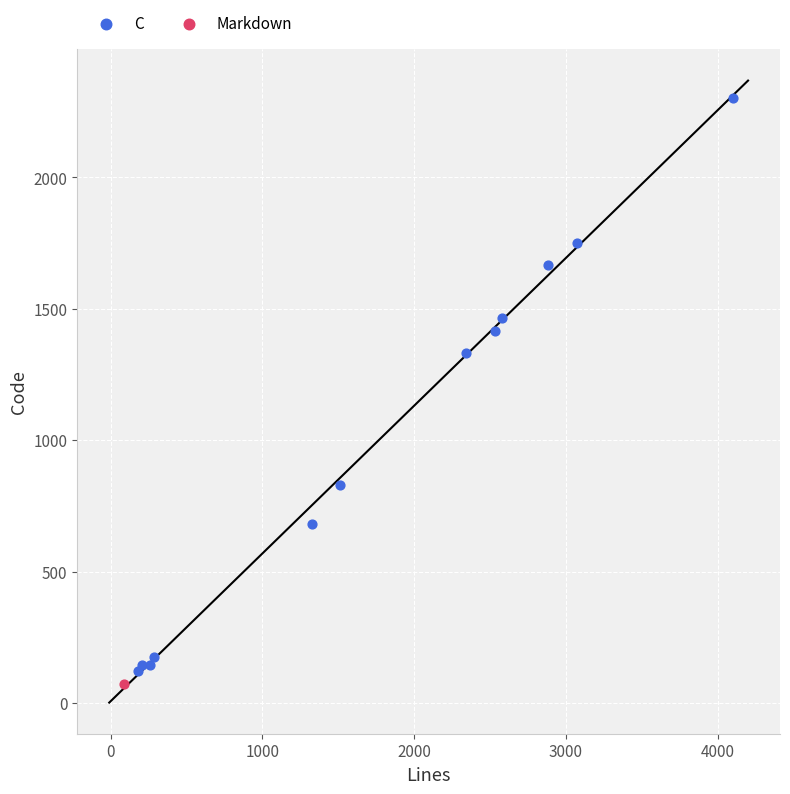

What are all the series names shown in the legend?

C, Markdown